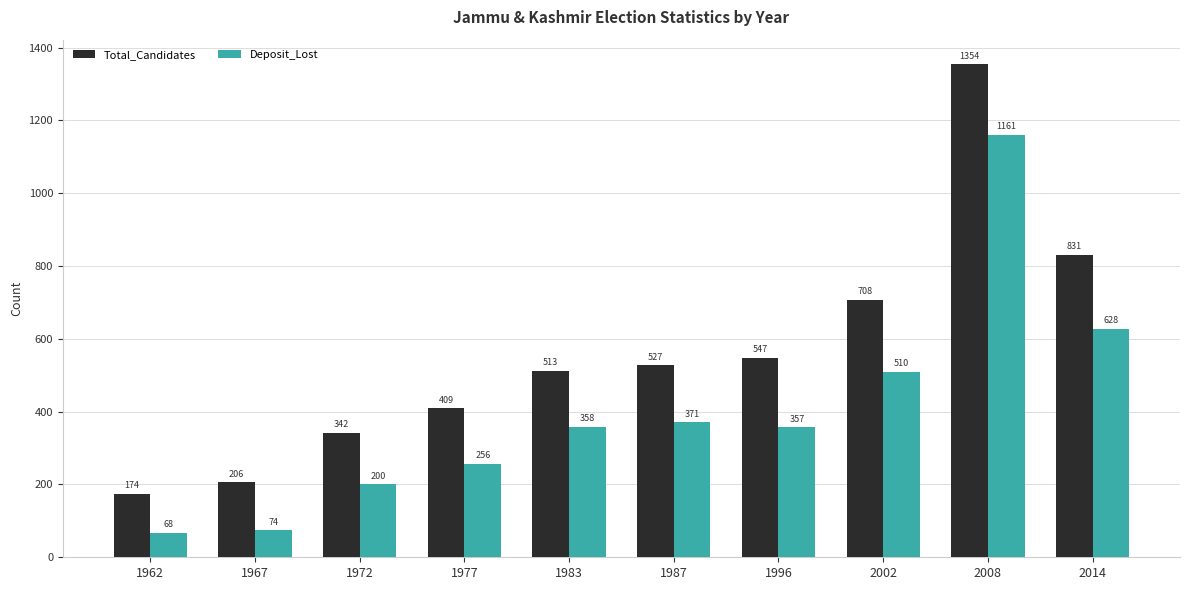

Rank the series by their maximum value, from highest to lowest.

Total_Candidates, Deposit_Lost